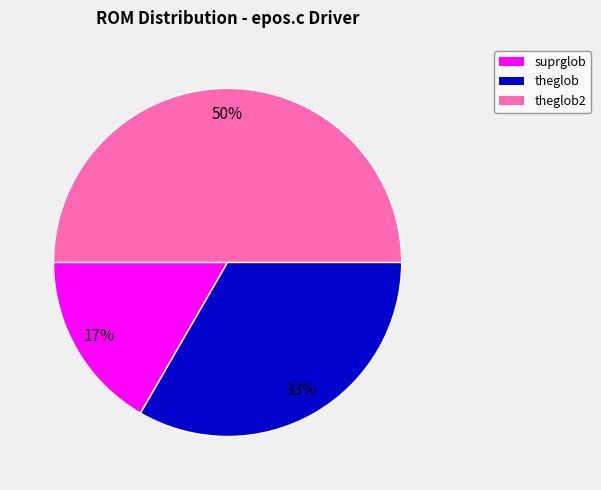

To the nearest percent, what is the average slice percentage?

33%